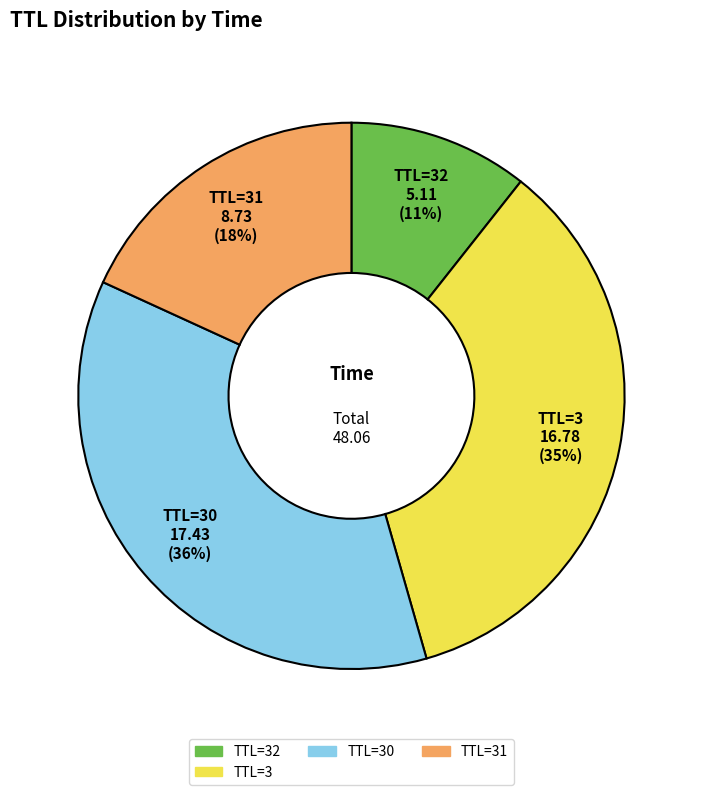

To the nearest percent, what is the average slice percentage?

25%